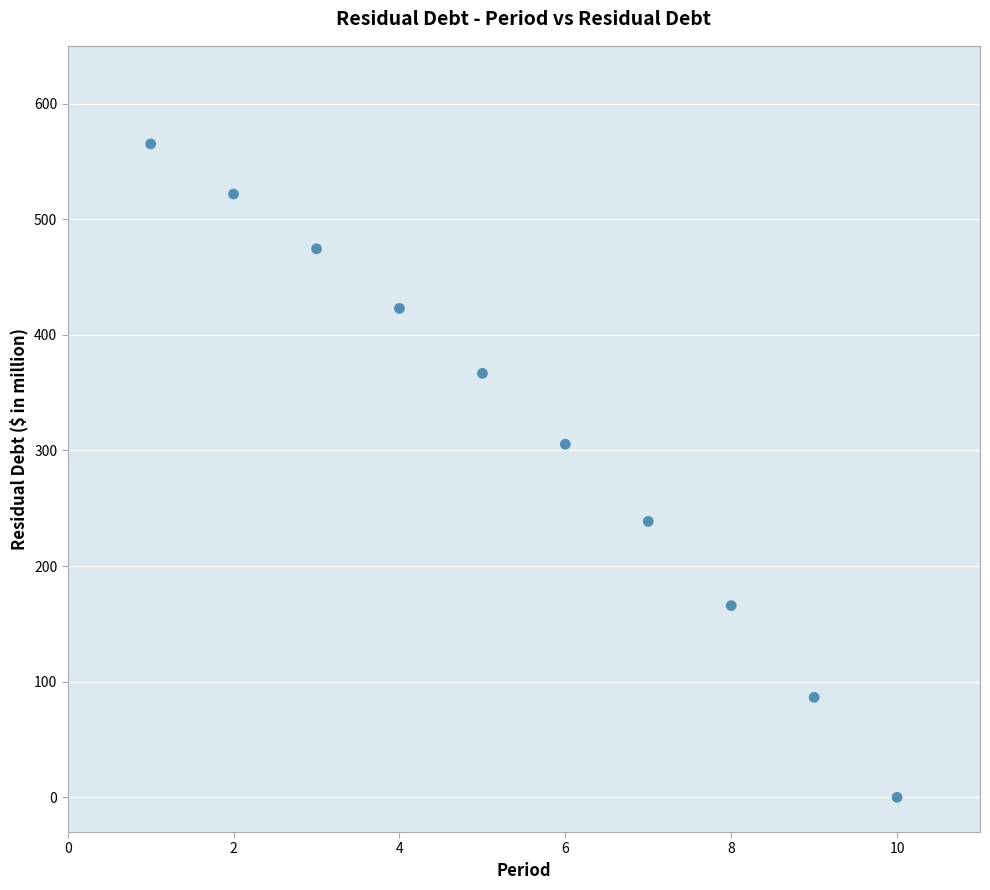

What is the average Y value?

314.7